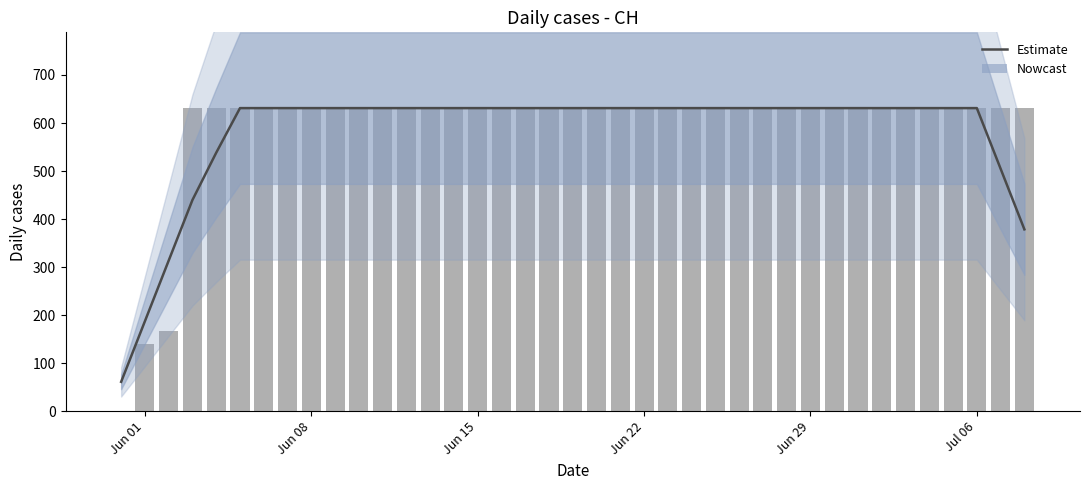

What is the smallest value displayed?

61.2